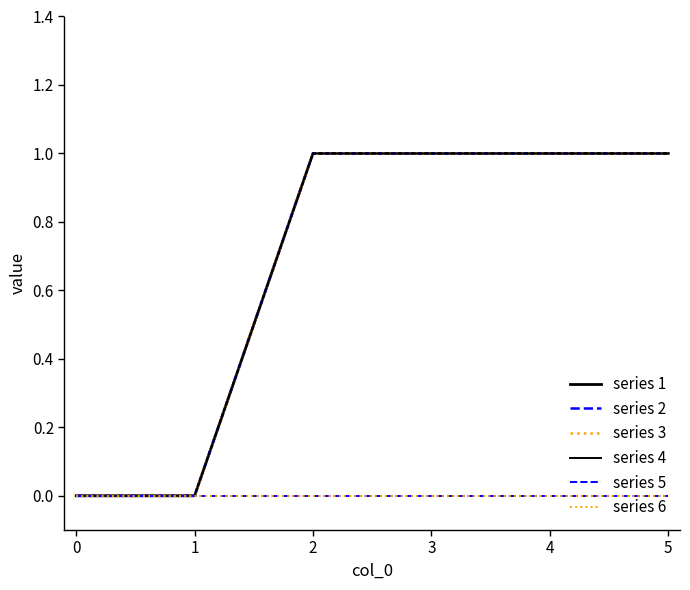

Does the chart have visible grid lines?

No